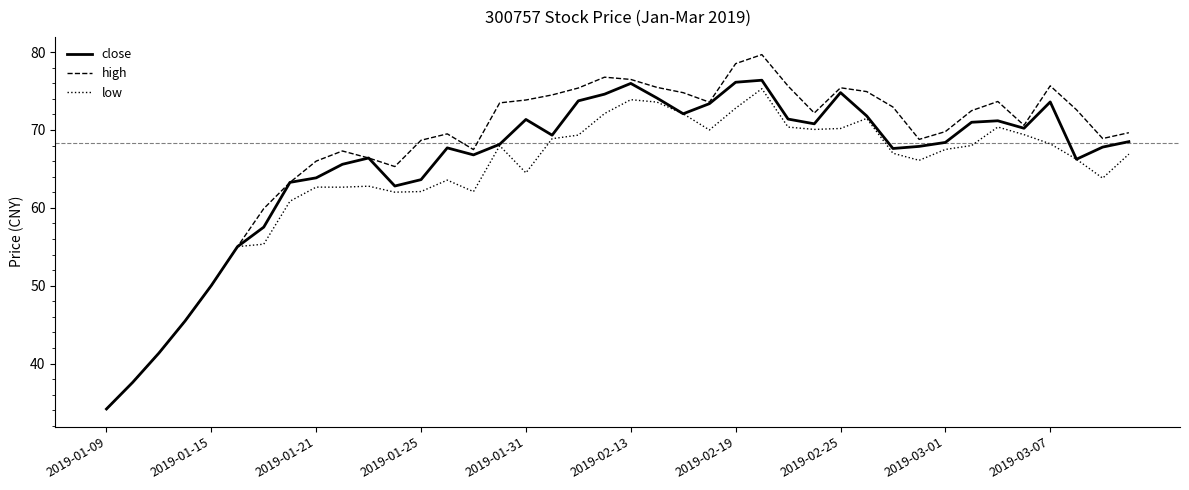

List the series in order of their overall mean, lowest first.

low, close, high